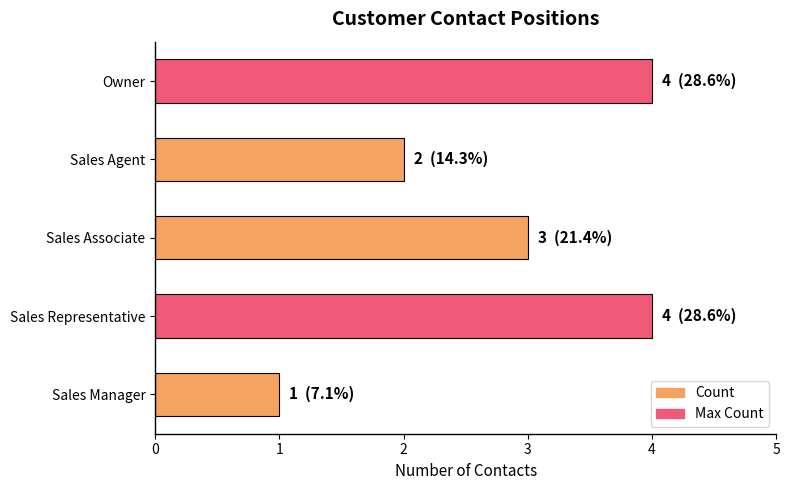

What is the change in value from Sales Manager to Sales Agent?

+1